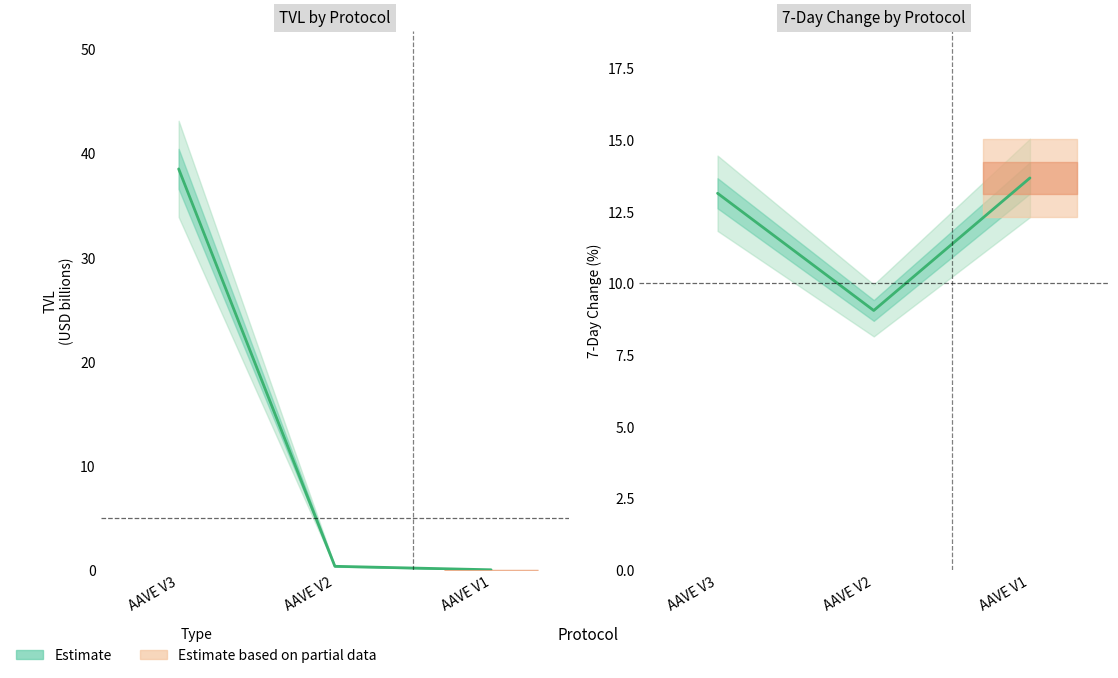

How many lines are shown in the chart?

2